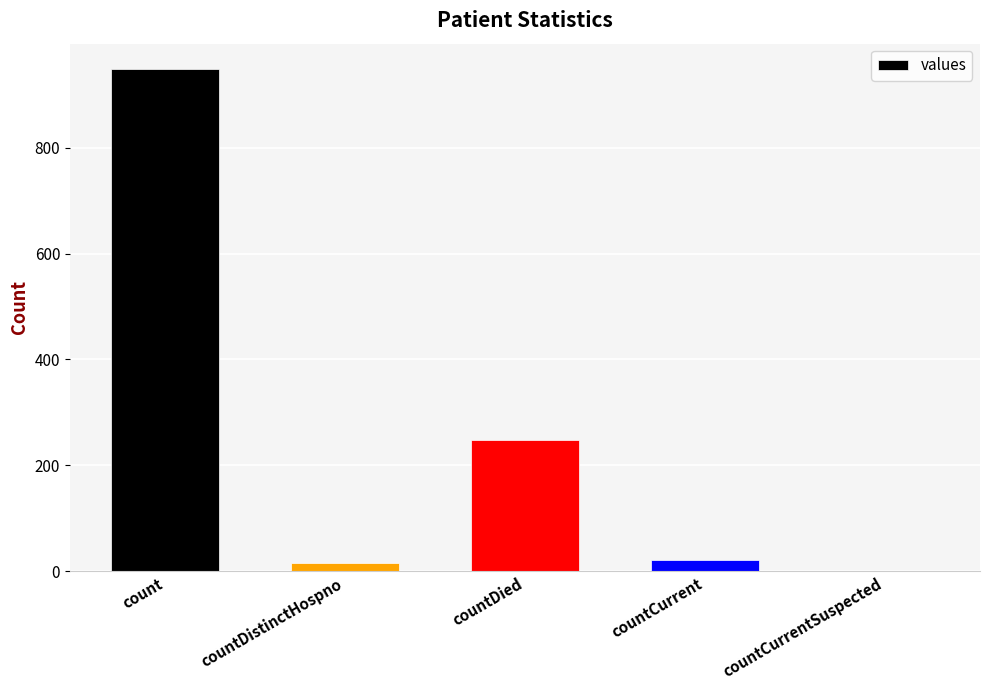

The chart shows a value of -398 at countCurrentSuspected. True or false?

False